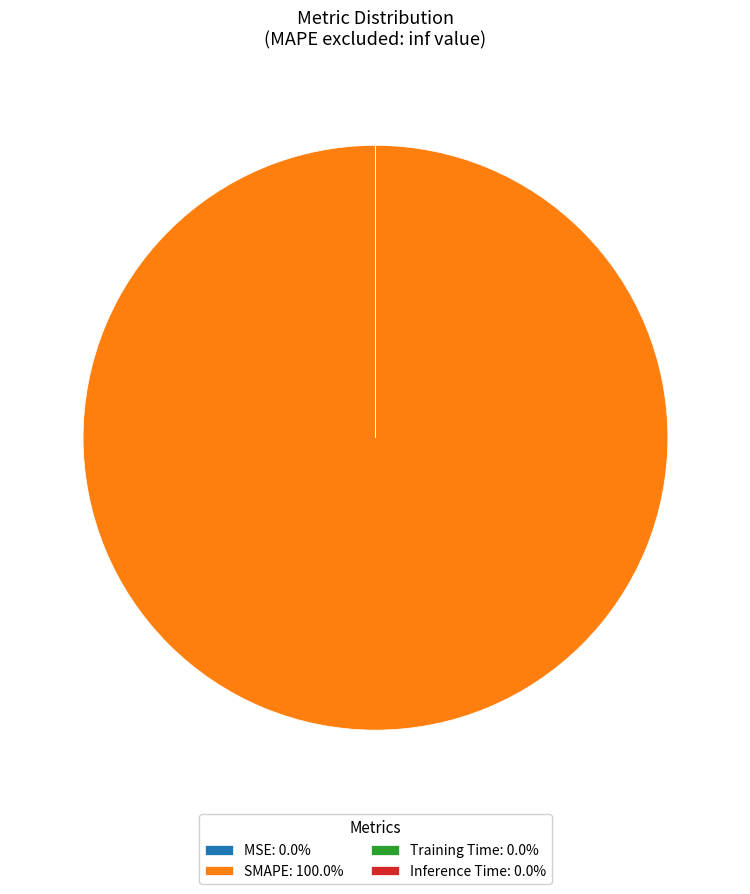

Does any single category account for the majority?

Yes